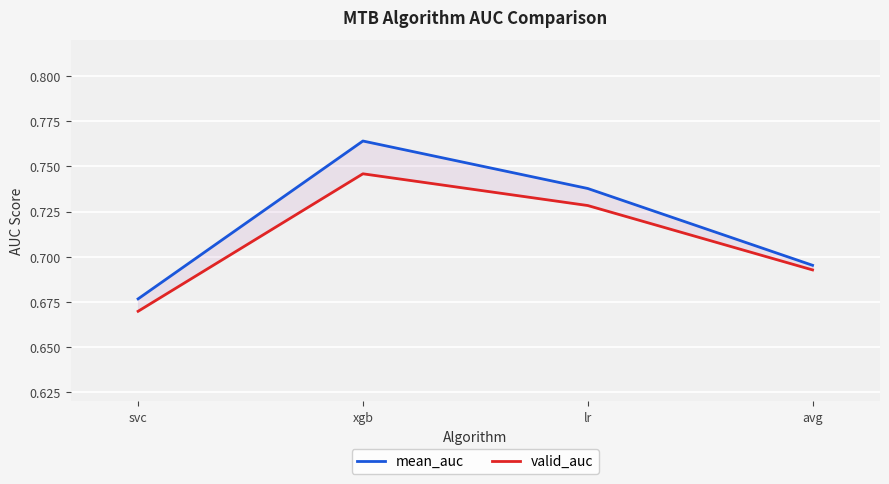

Reading right to left, extract all data points from this chart.

mean_auc: 0.7	0.7	0.8	0.7
valid_auc: 0.7	0.7	0.7	0.7